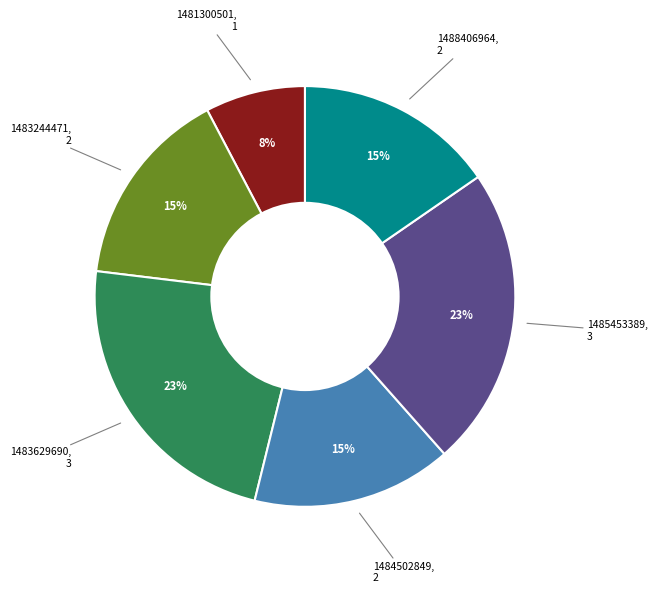

To the nearest percent, what is the average slice percentage?

17%